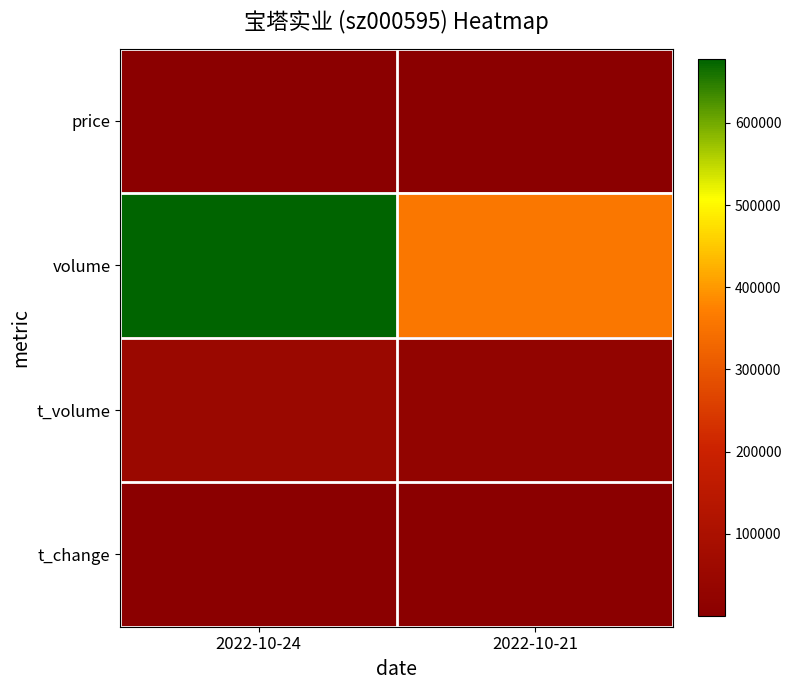

At how many categories does at least one series exceed 477915?

1